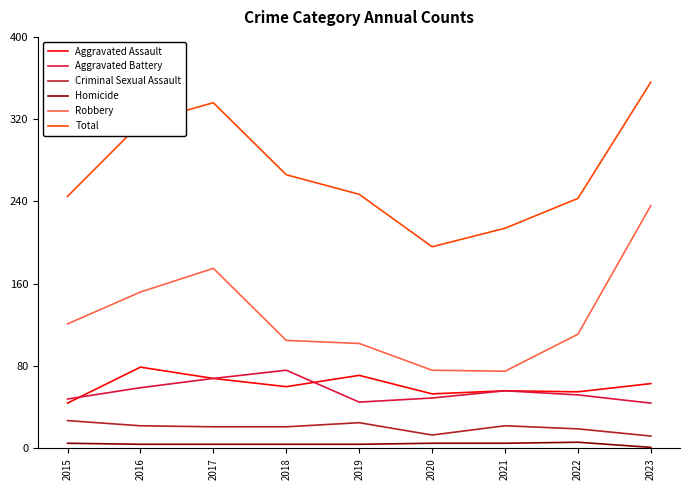

What is the difference between the Aggravated Battery values at 2016 and 2021?

3